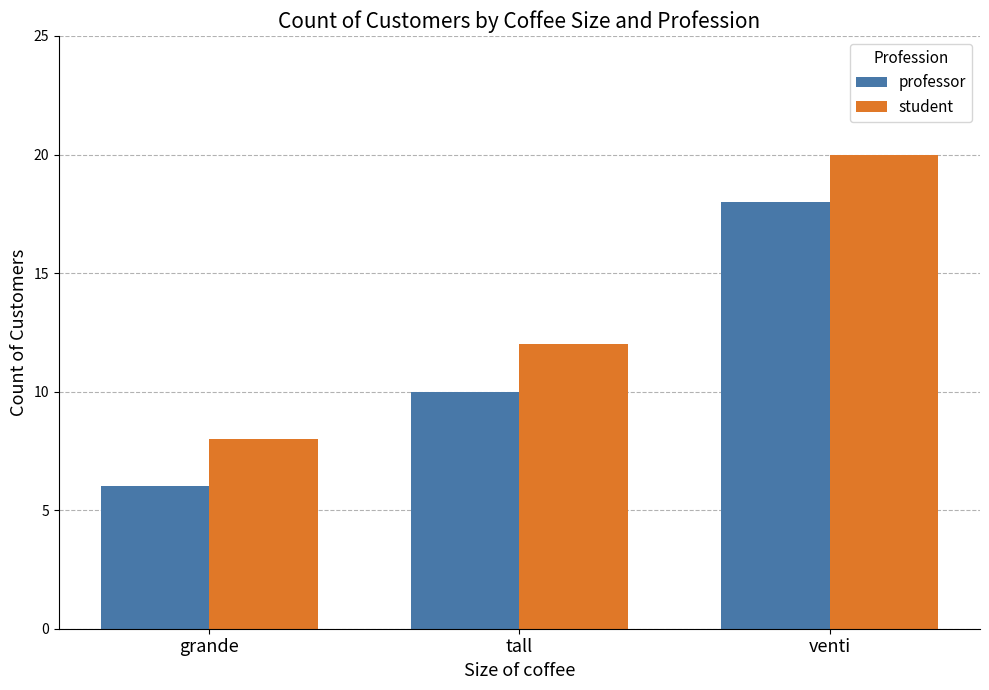

Rank the series by their average value, from highest to lowest.

student, professor